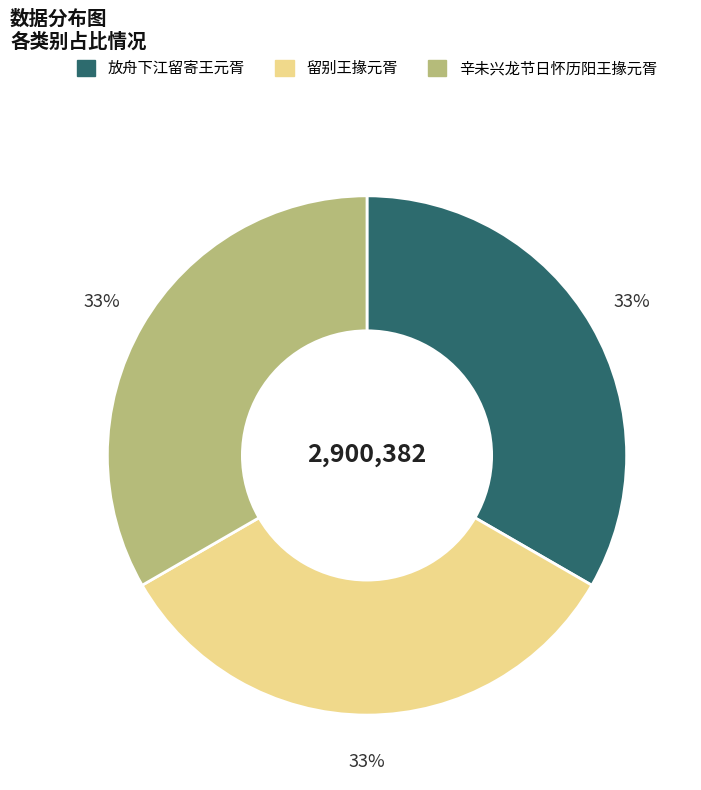

Does 放舟下江留寄王元胥 represent more than half of the total?

No